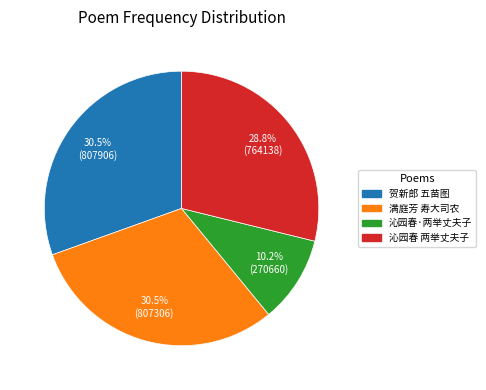

To the nearest percent, what is the difference between the largest and smallest slice percentages?

20%